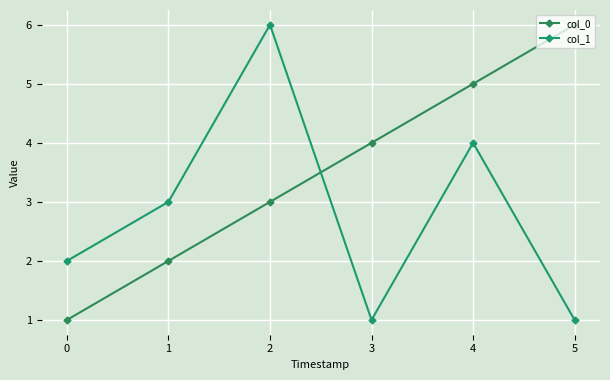

Which series ends up on top after the final intersection of col_0 and col_1?

col_0